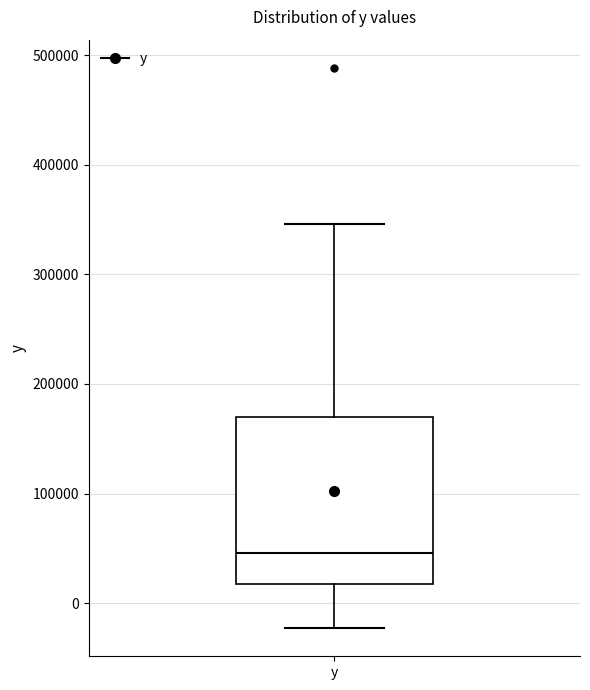

Transcribe this box plot: give where the median line is, the range the box spans, and where the two whiskers end, as read against the y-axis. The values are not printed on the chart, so give them approximately, as read against the axis.

median 50000, box 20000 to 170000, whiskers -20000 to 350000